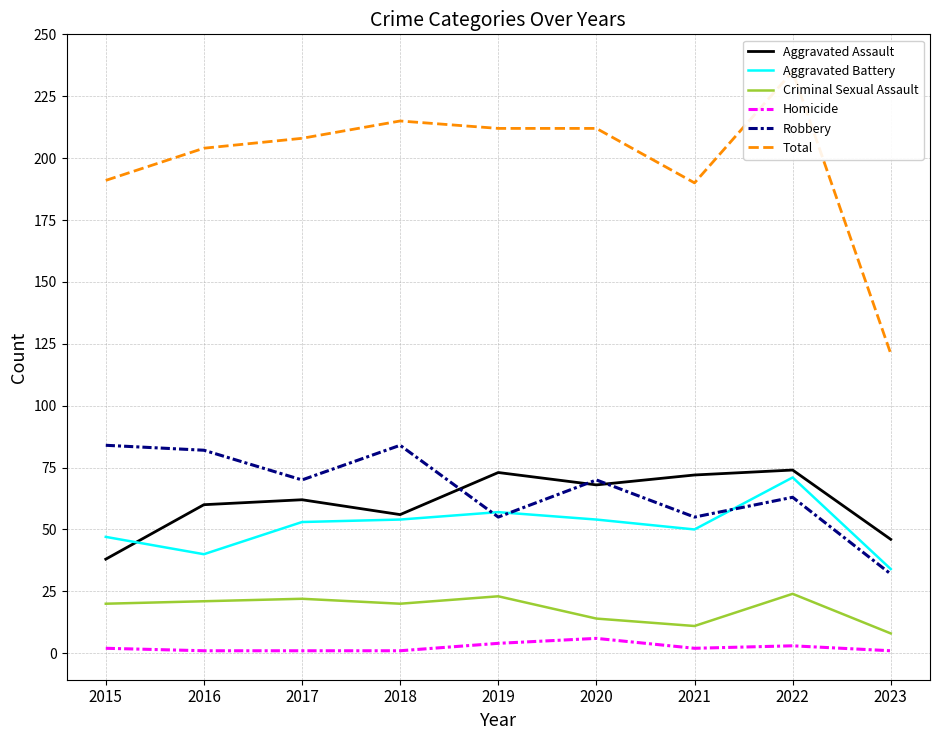

What is the maximum value shown in the chart?

235